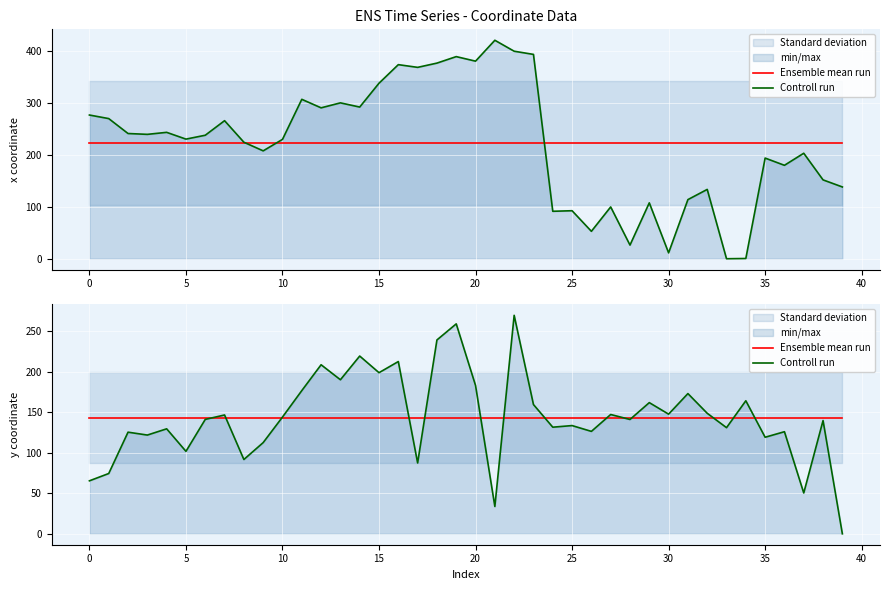

How many intersections are there between Controll run and Ensemble mean run?

14